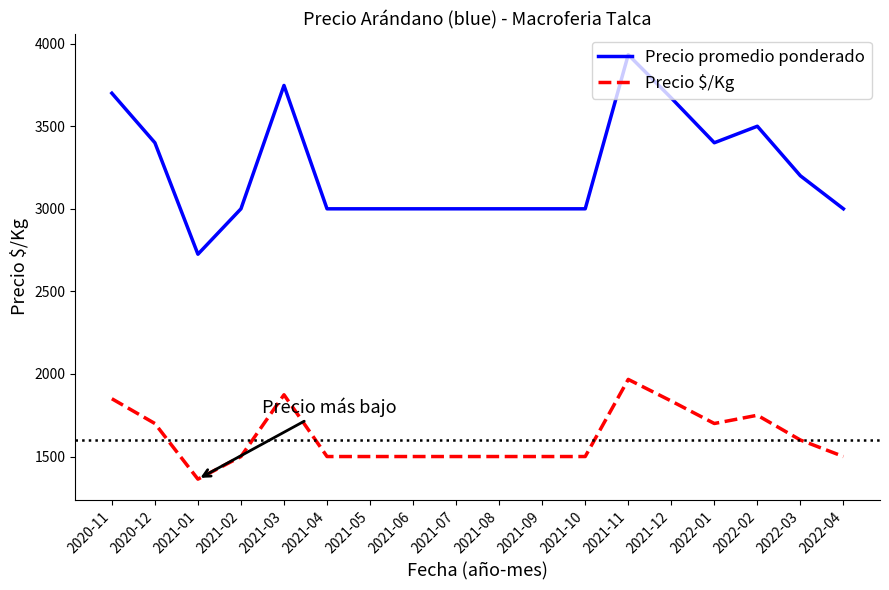

What is the difference between the highest and lowest values at 2022-04?

1500